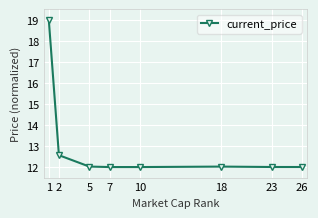

The value at 18 is 17.9. True or false?

False